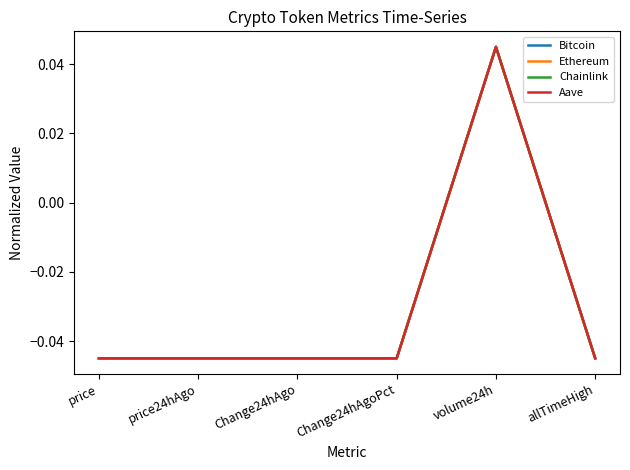

At which category is the sum across all series the highest?

volume24h